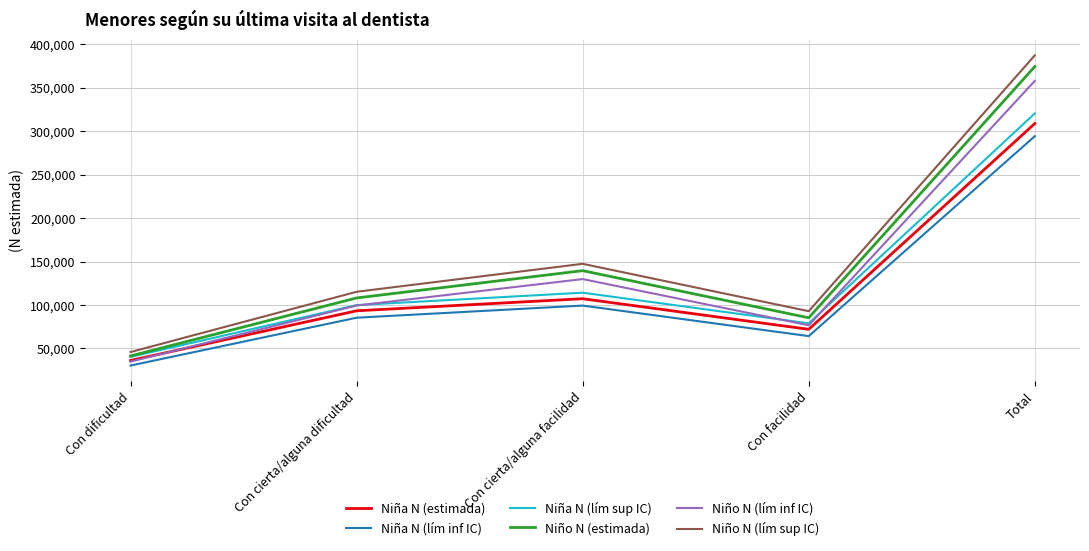

True or false: Niña N (estimada) and Niña N (lím inf IC) cross at least once.

False